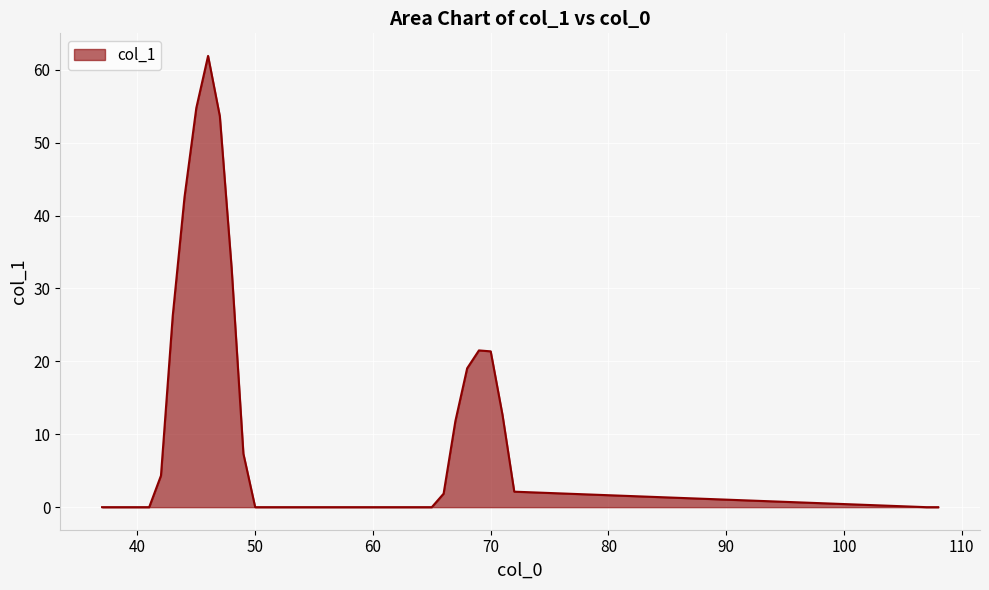

What is the difference between the second highest and second lowest values?

54.8